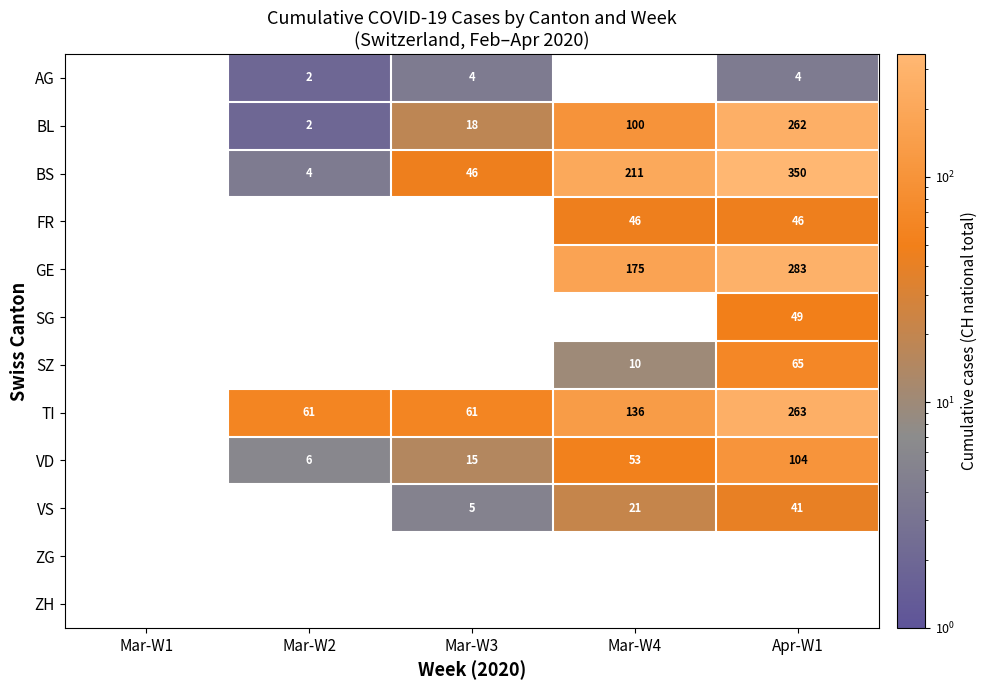

What is the difference between the highest and lowest values at Mar-W3?

61